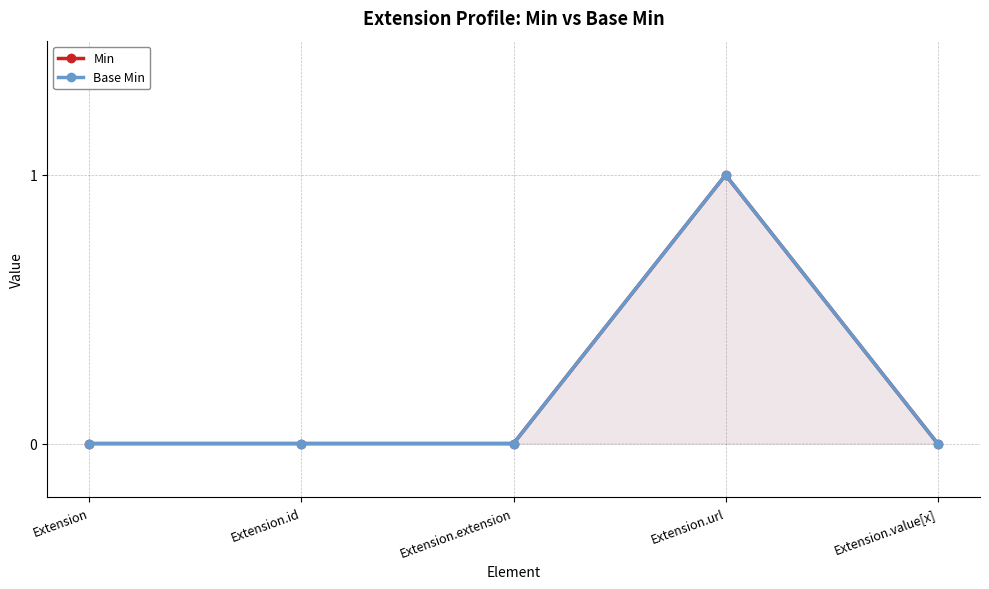

What are all the series names shown in the legend?

Min, Base Min